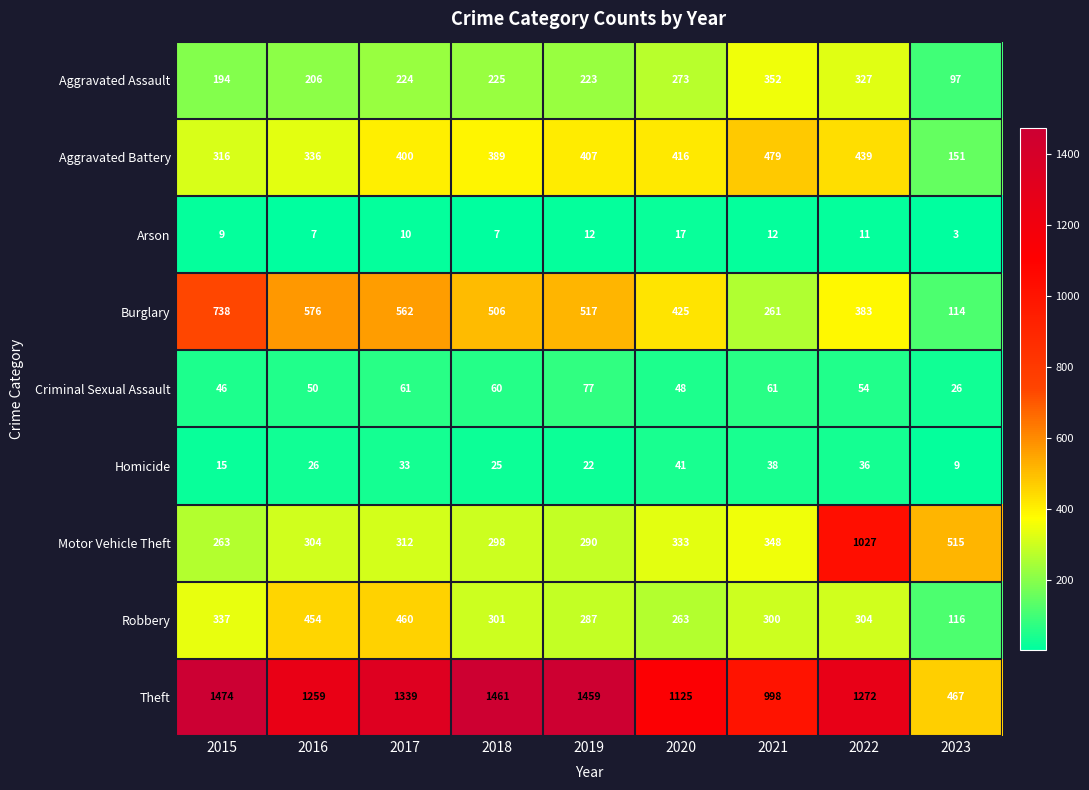

How many series are shown in this chart?

9